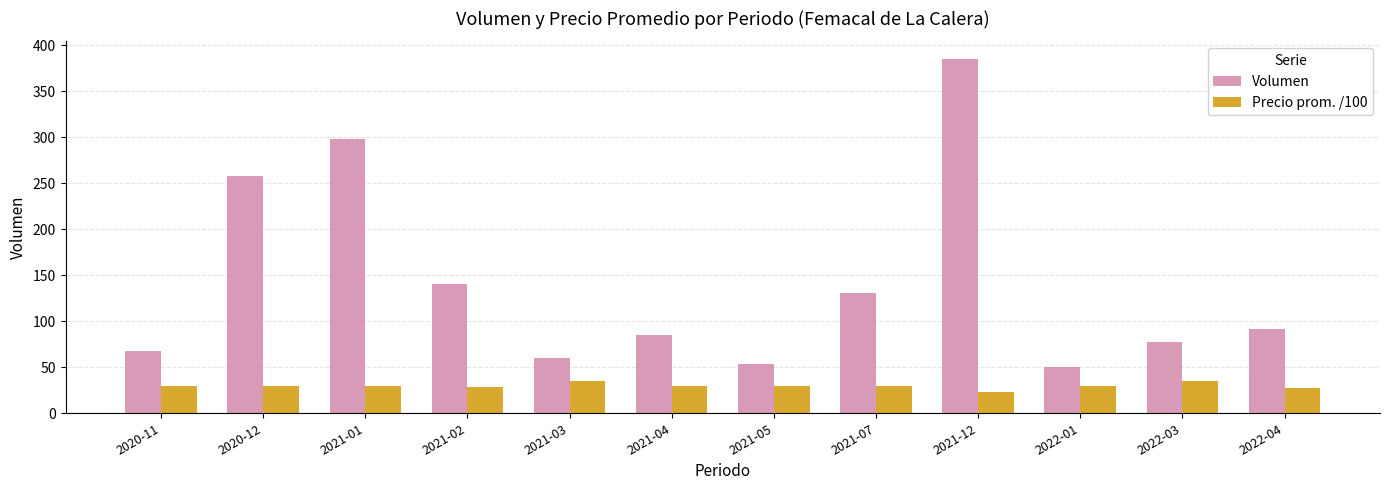

What is the value of the Volumen bar at the 4th from the left?

140.0